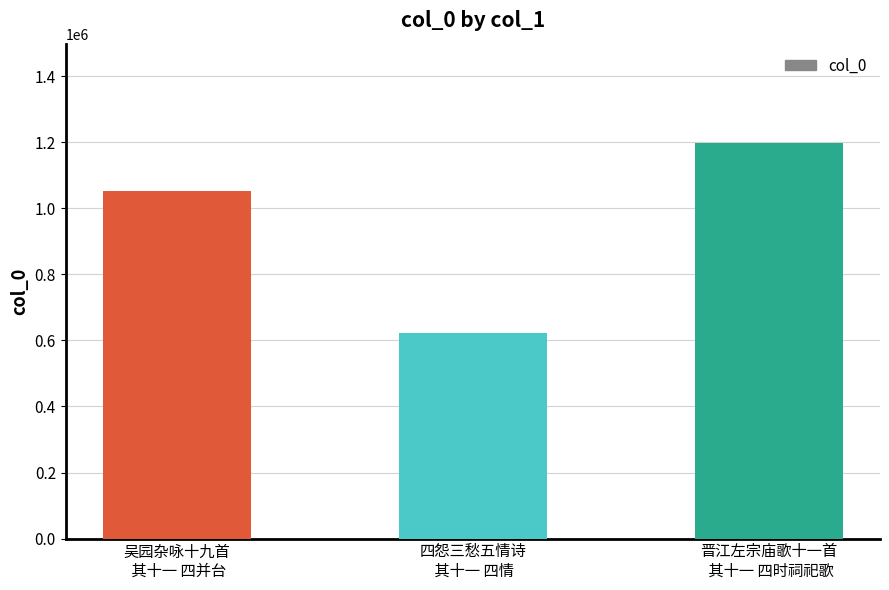

What is the difference between the maximum and second lowest values?

147588